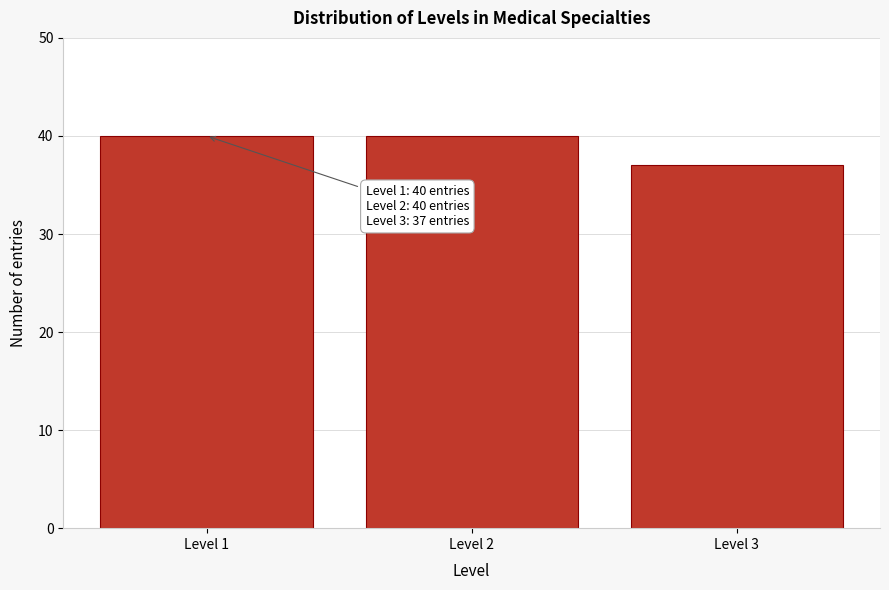

Reading right to left, extract all data points from this chart.

37	40	40